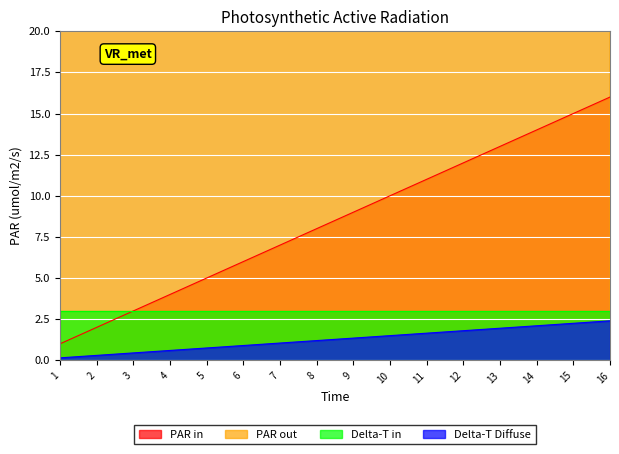

True or false: PAR in and Delta-T Diffuse cross at least once.

False